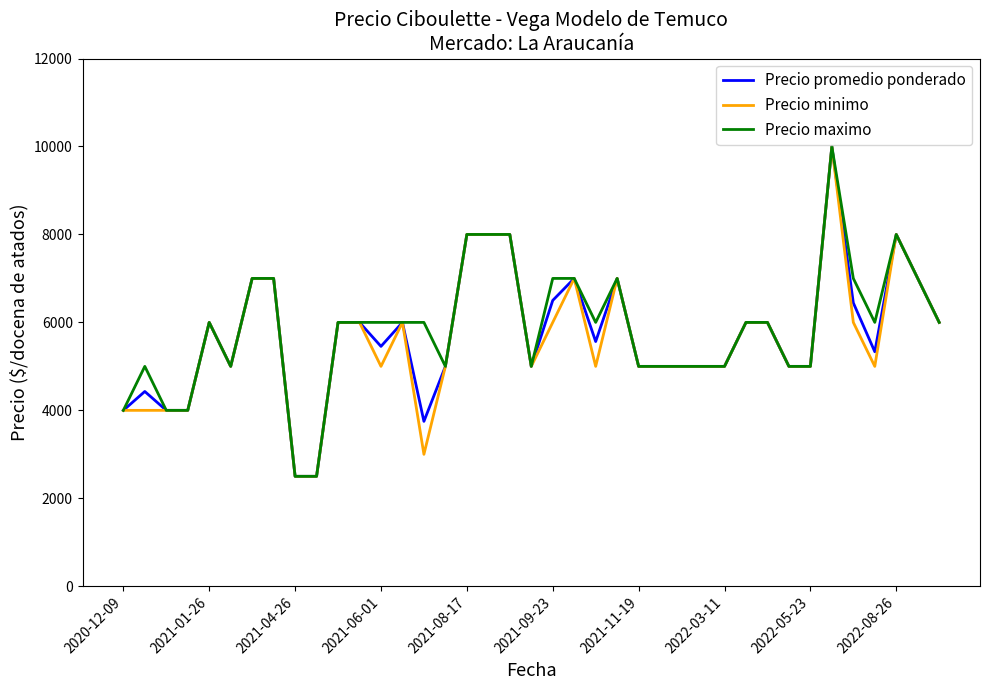

Which series has the largest total across all categories?

Precio maximo